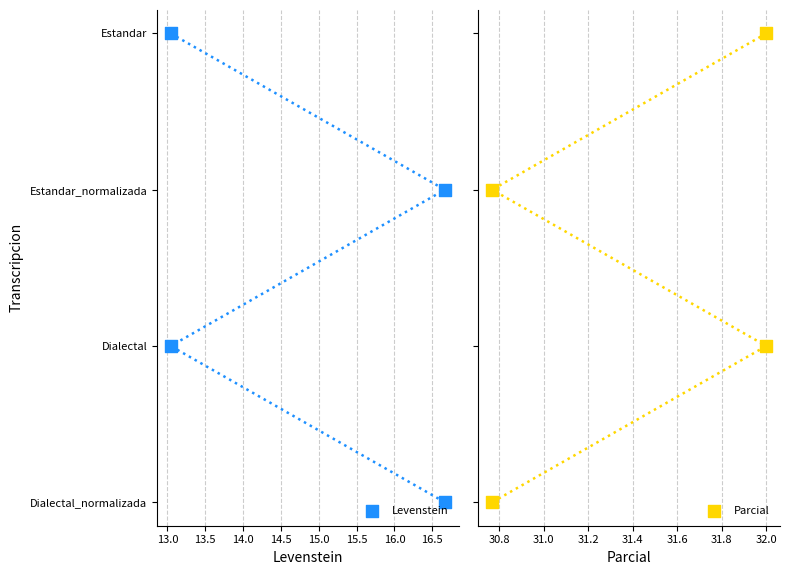

What is the total value across all series at 13.5?

4